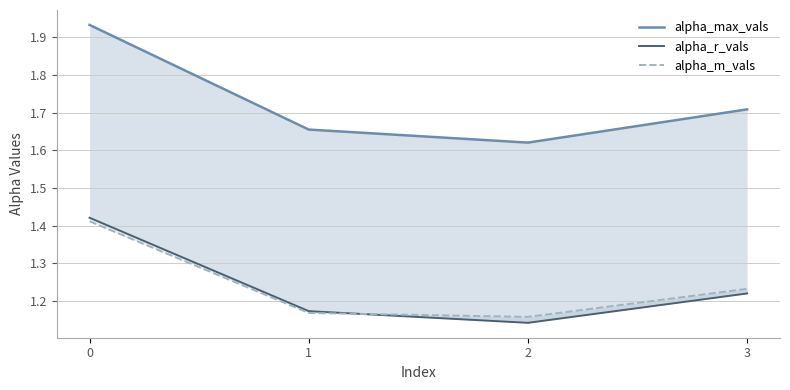

What is the sum of all alpha_max_vals values?

6.9